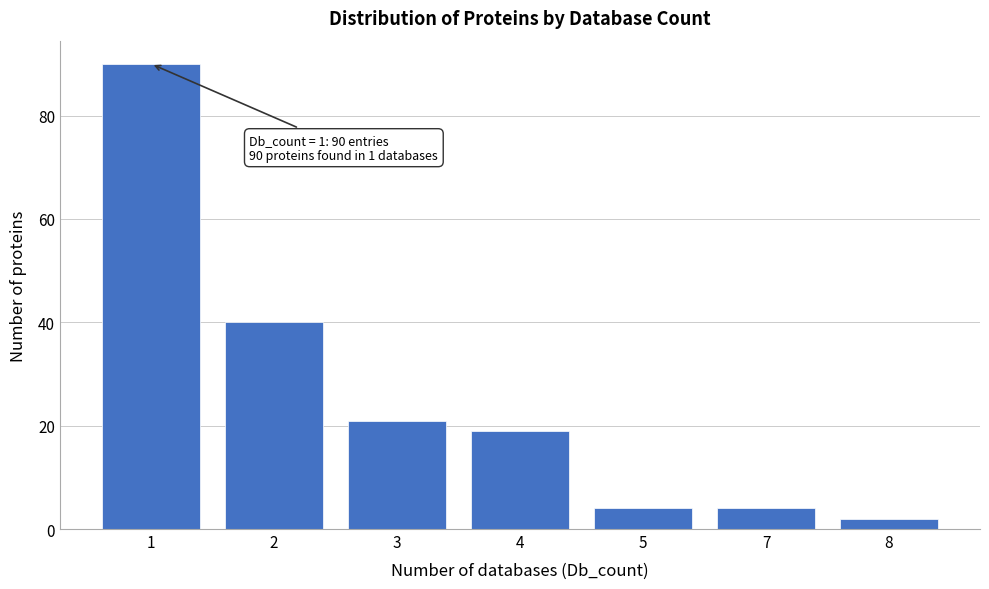

Reading right to left, transcribe all the data shown in this chart.

2	4	4	19	21	40	90